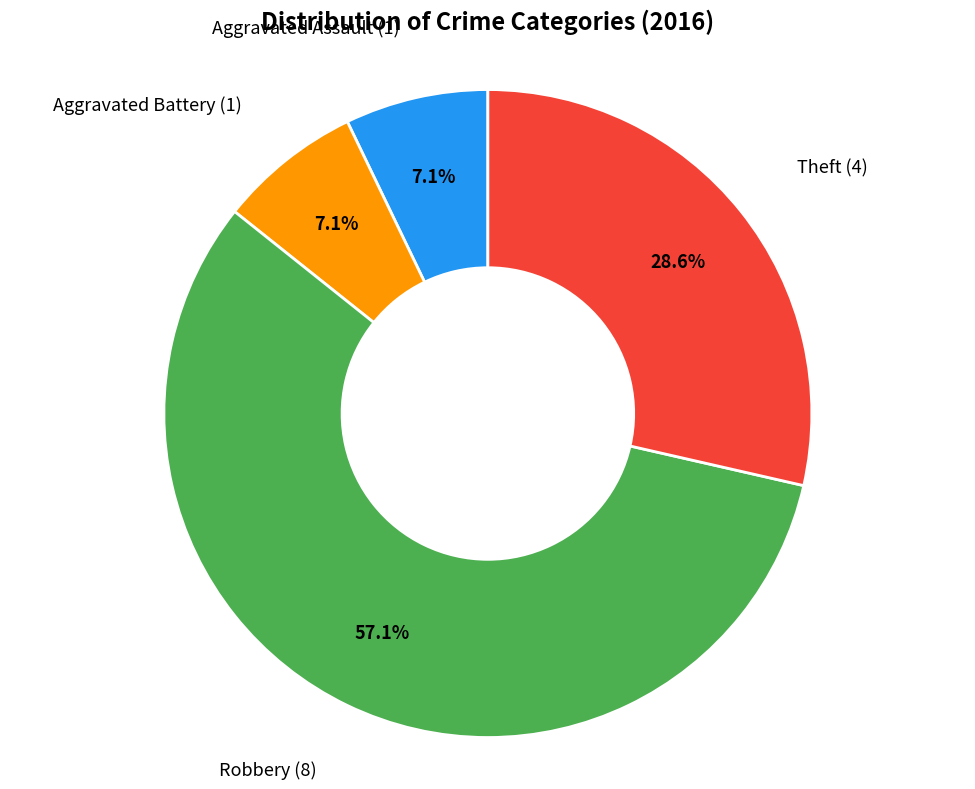

Count the number of slices in the pie.

4